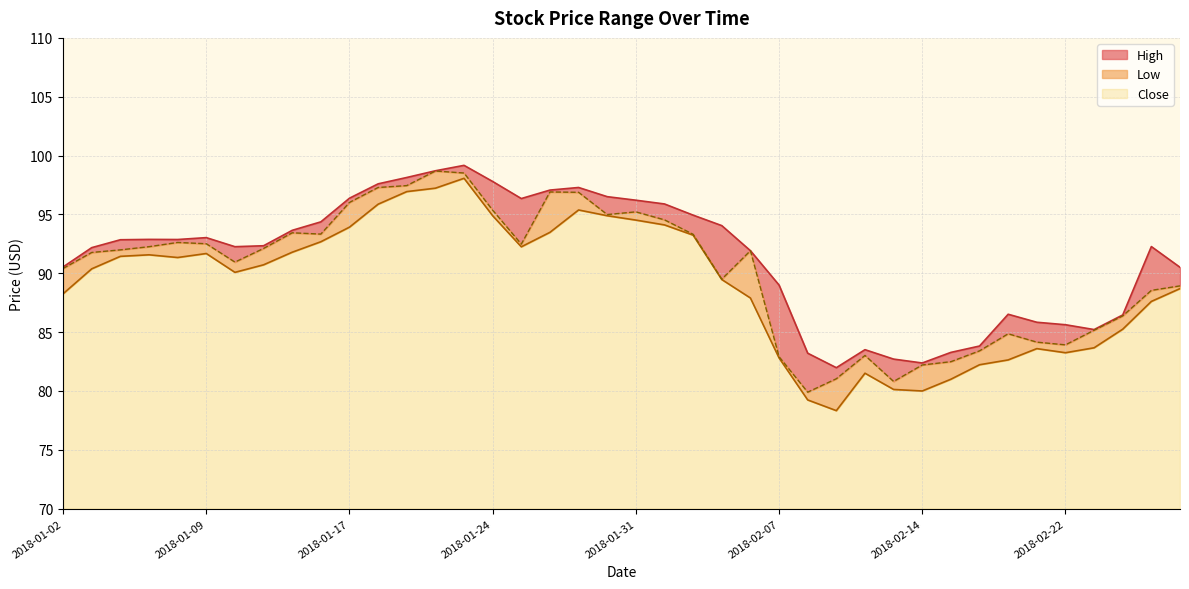

At 2018-01-03, list the series in order from largest to smallest.

High, Close, Low